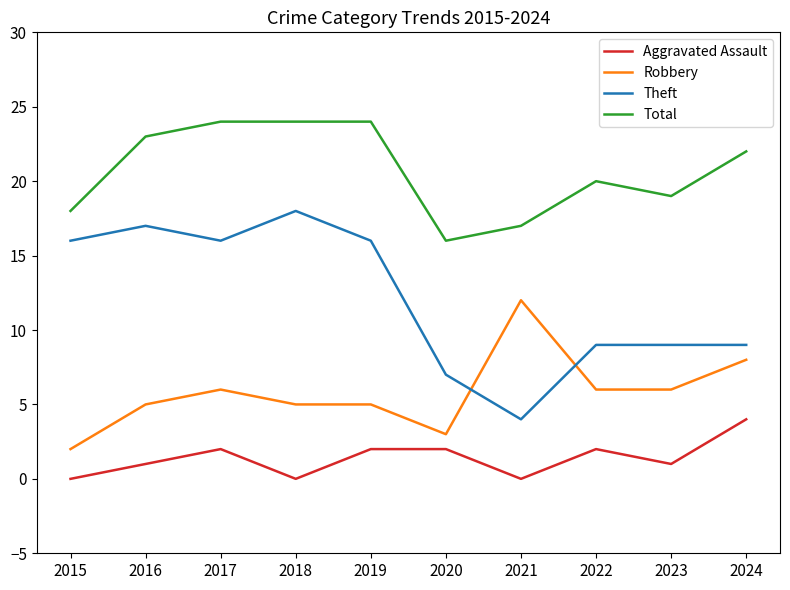

What is the maximum value for Theft?

18